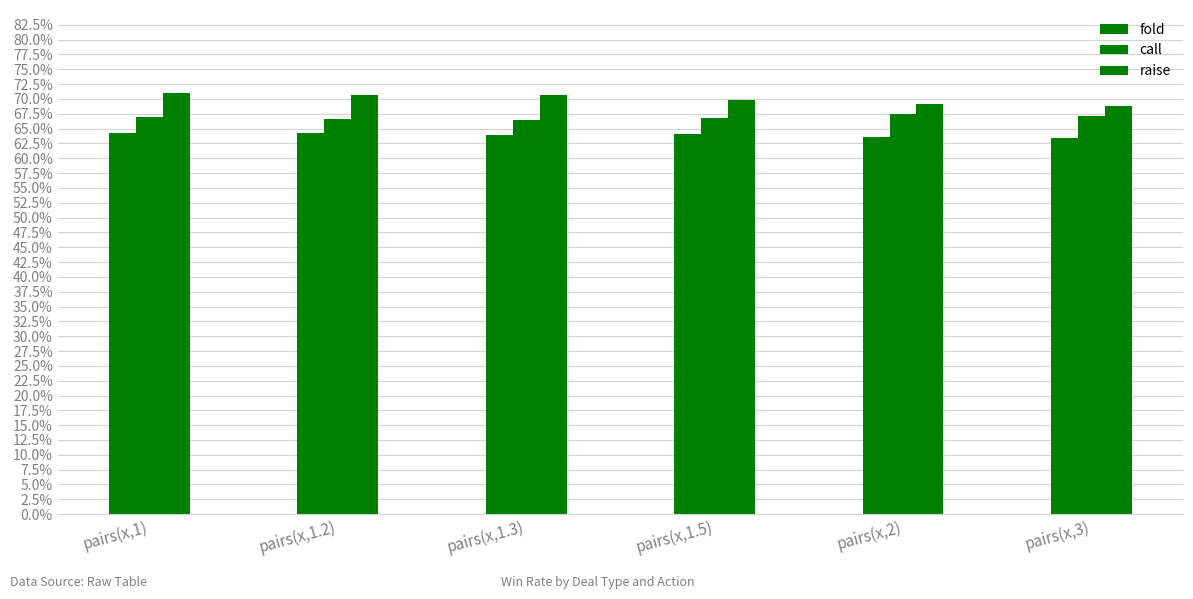

Between pairs(x,1) and pairs(x,1.3), which is larger?

pairs(x,1)